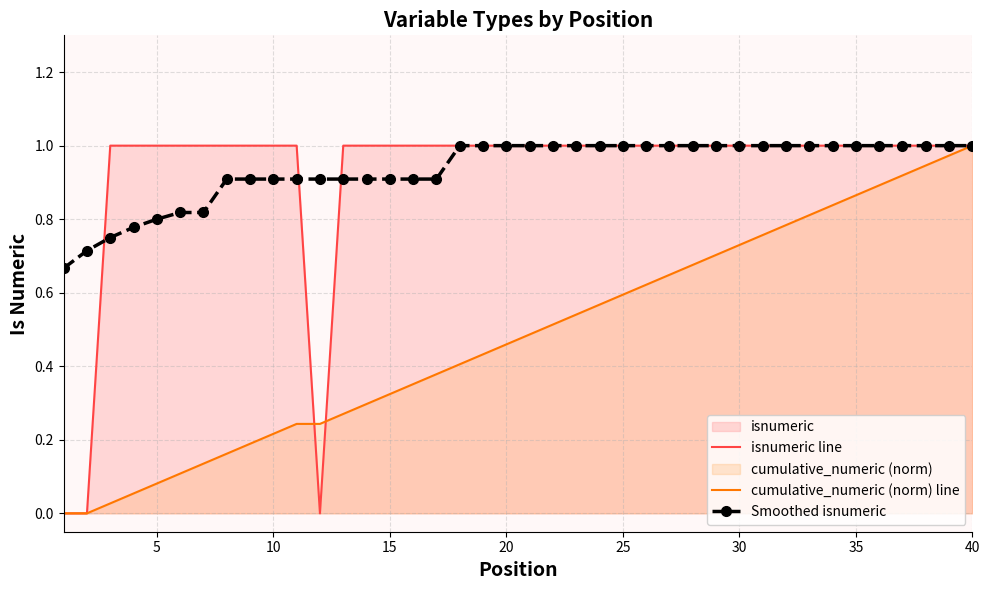

After their last crossing, which series has the higher values: cumulative_numeric (norm) line or isnumeric line?

isnumeric line